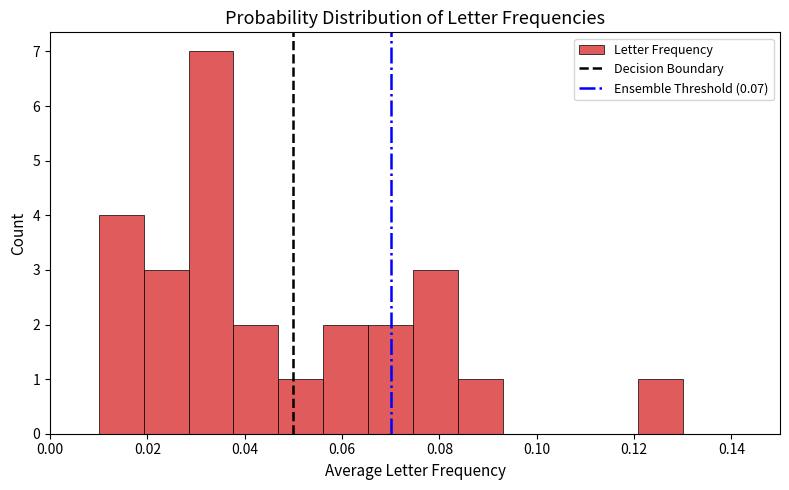

Over which range of the x-axis is the bar tallest?

0.028 to 0.038